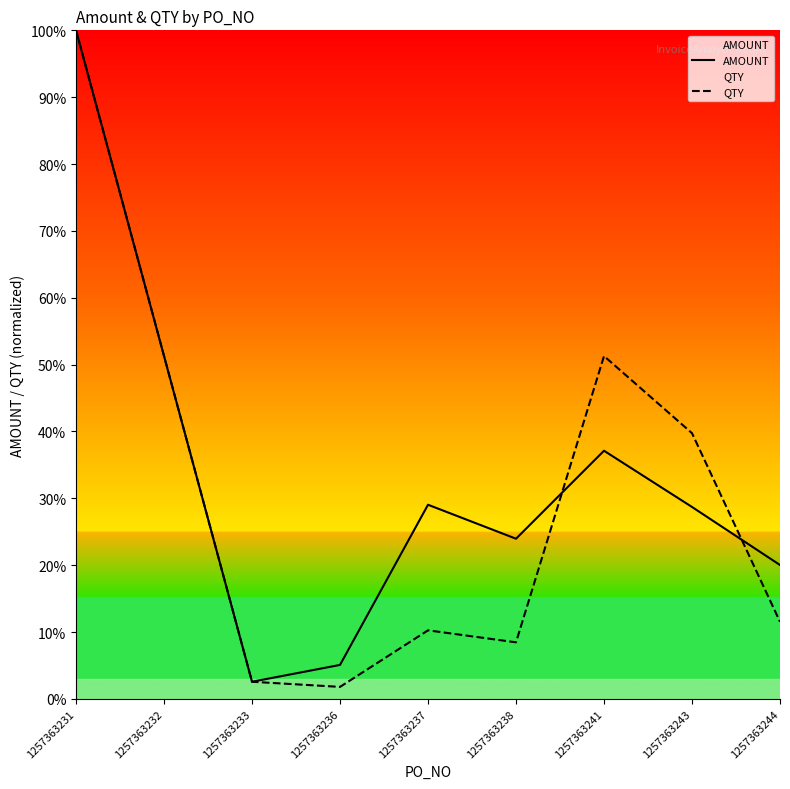

At which category does AMOUNT reach its first local peak?

1257363237